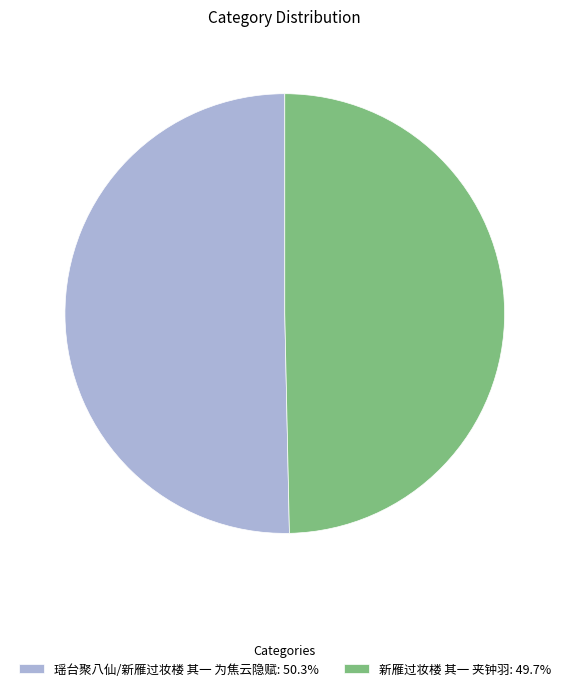

Is it true that 新雁过妆楼 其一 夹钟羽 is 59% of the pie?

False